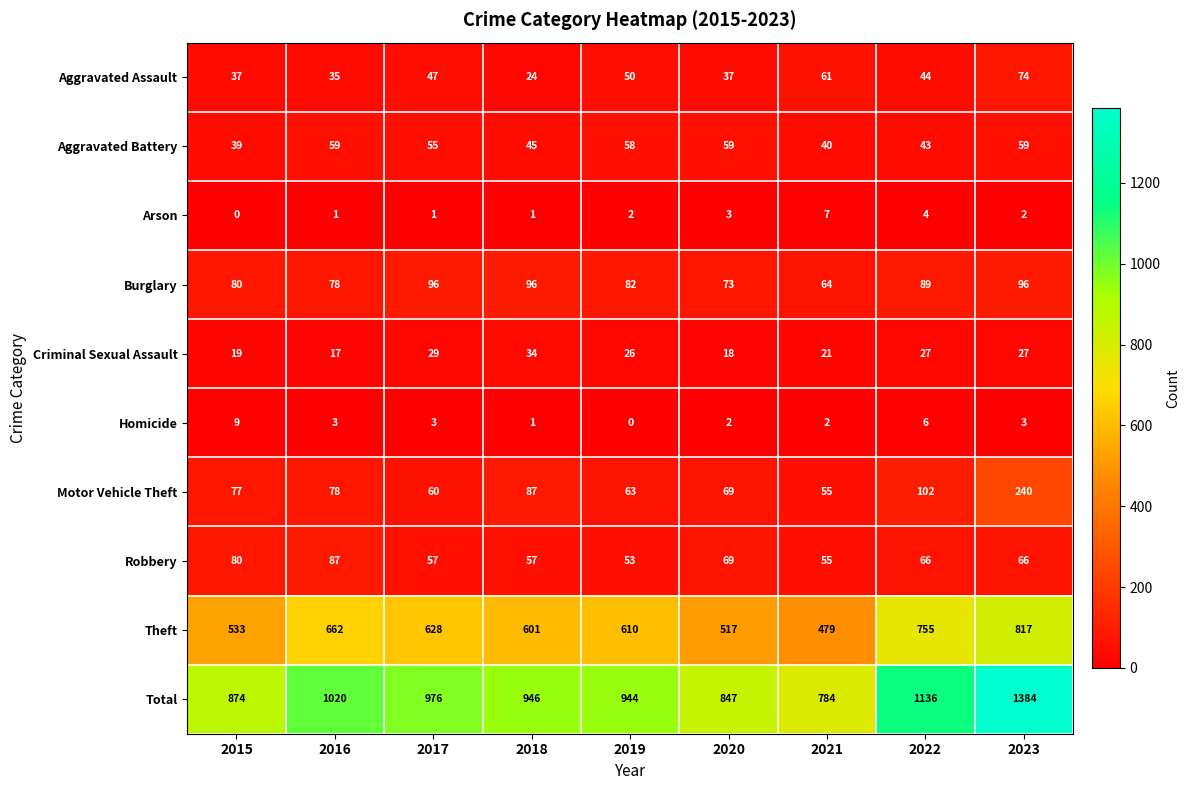

At which category is the sum across all series the highest?

2023